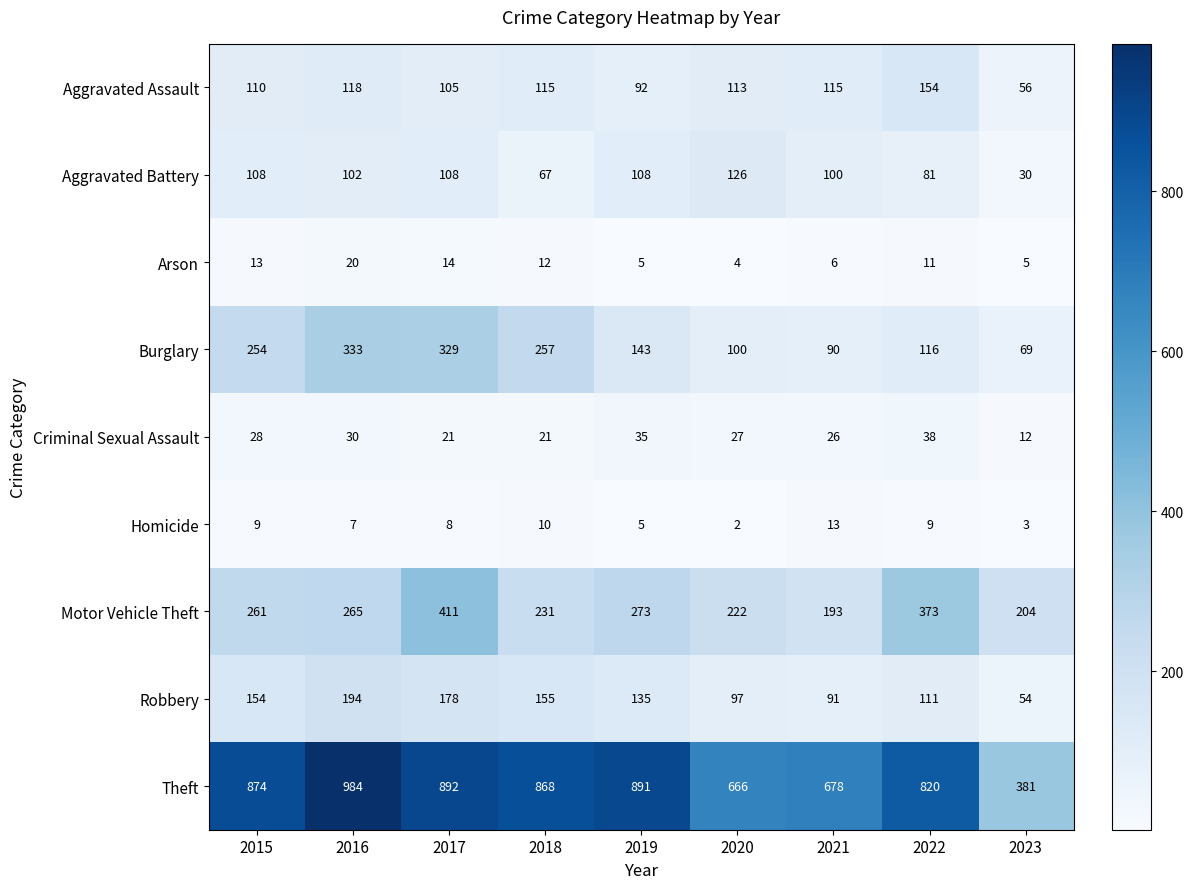

What is the difference between the second highest and minimum values in the Homicide series?

8